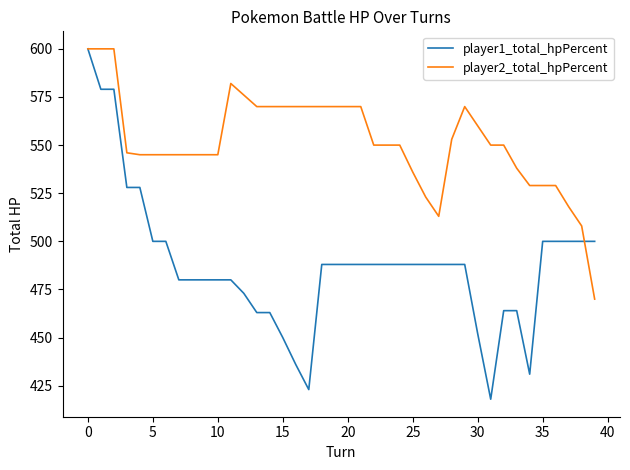

Does the chart display data point markers on the line(s)?

No